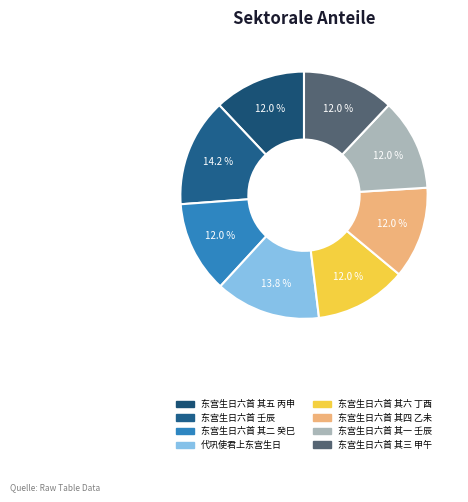

Which slice is the largest?

东宫生日六首 壬辰